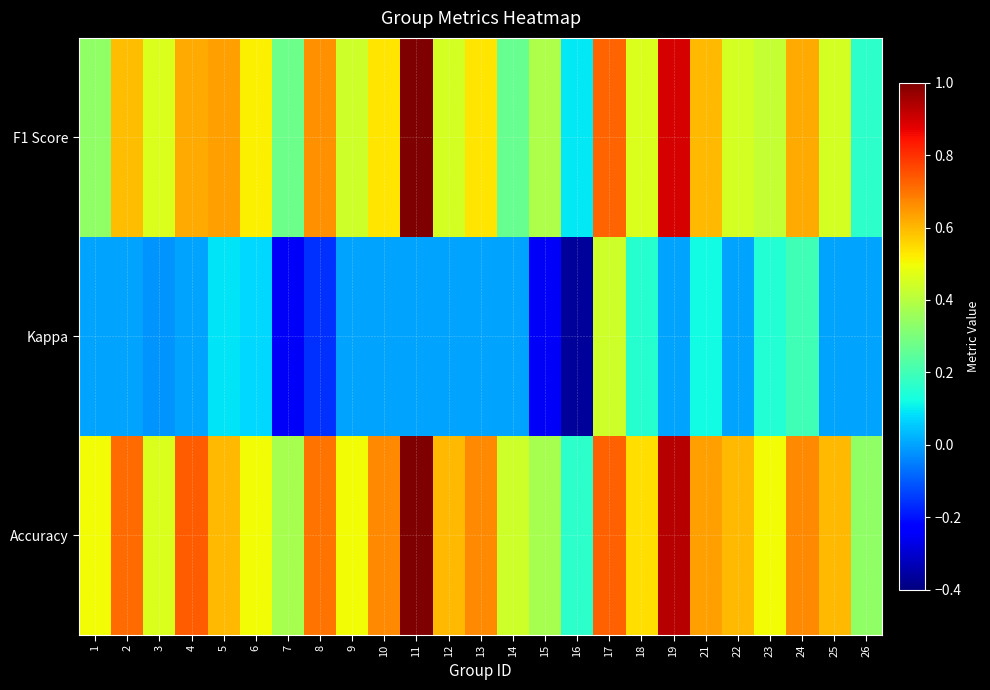

What is the smallest value displayed?

-0.4